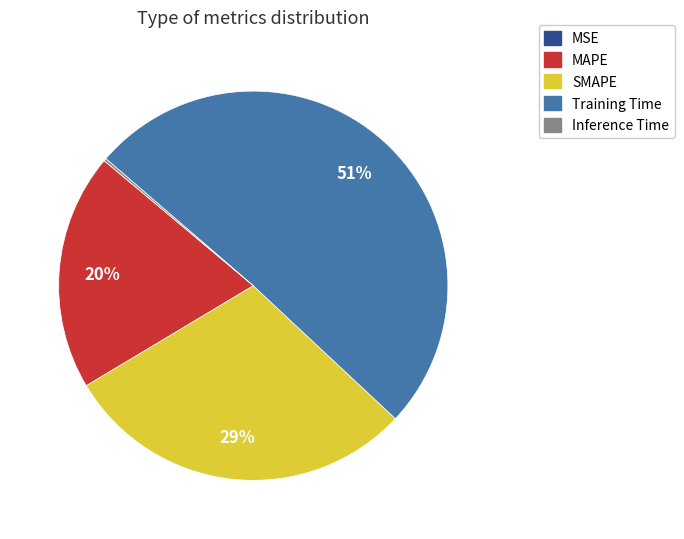

Approximately how many times larger is the value at SMAPE compared to Training Time?

0.6